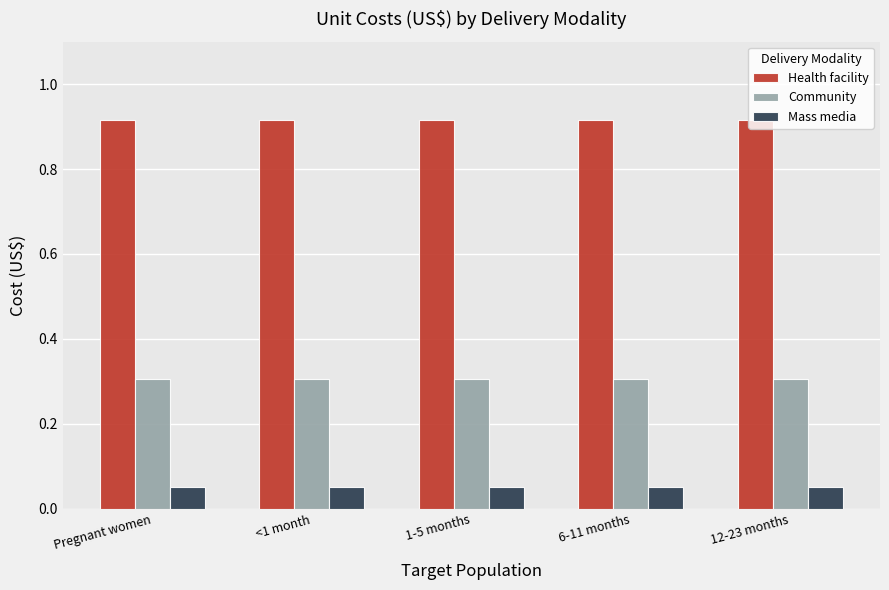

At how many categories does at least one series exceed 0?

5